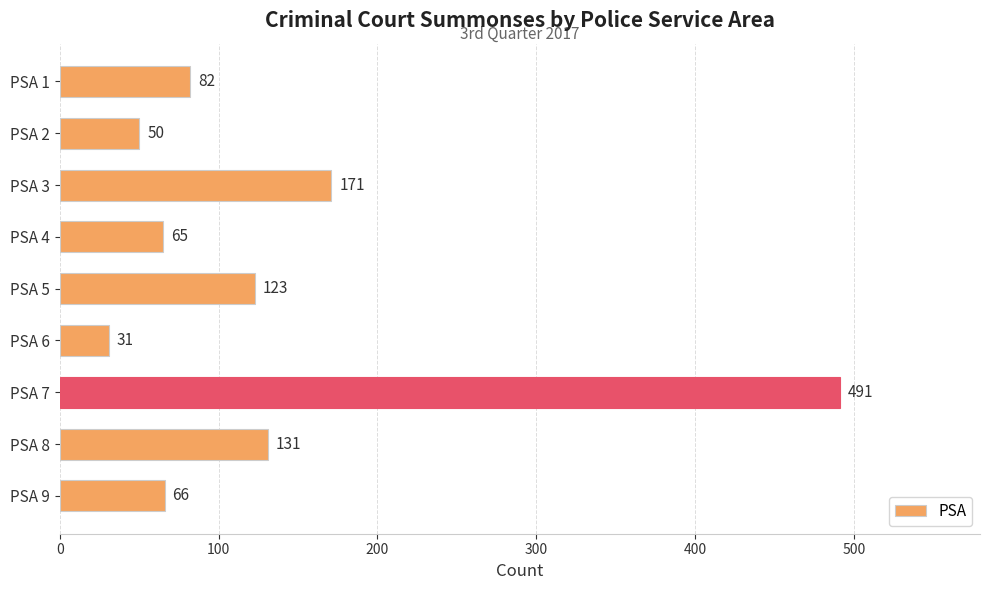

How many values are below 82?

4